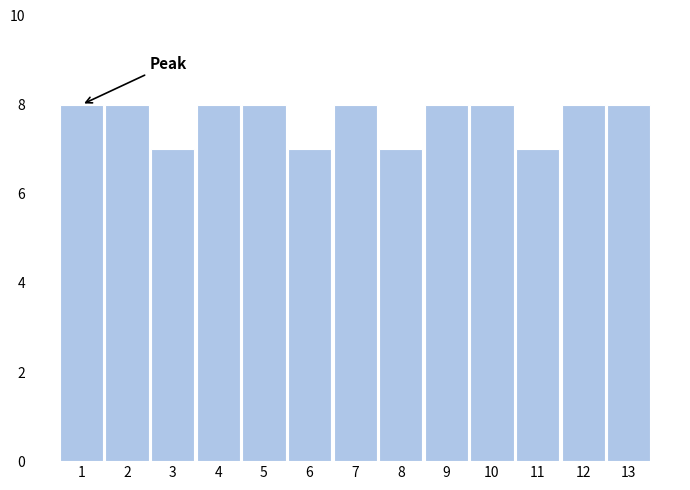

Reading right to left, extract all data points from this chart.

13=8	12=8	11=7	10=8	9=8	8=7	7=8	6=7	5=8	4=8	3=7	2=8	1=8